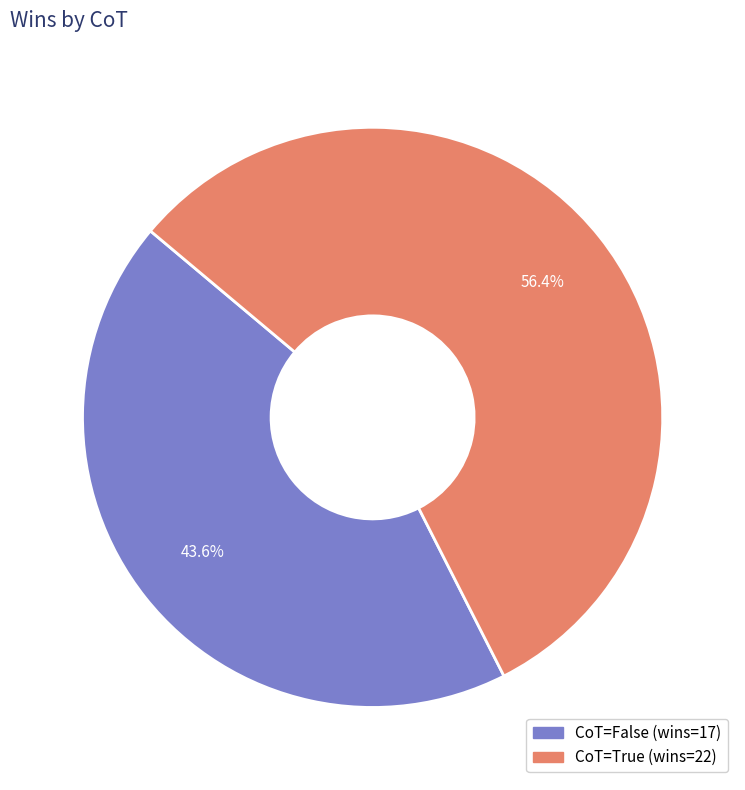

The True slice represents 56% of the pie. True or false?

True